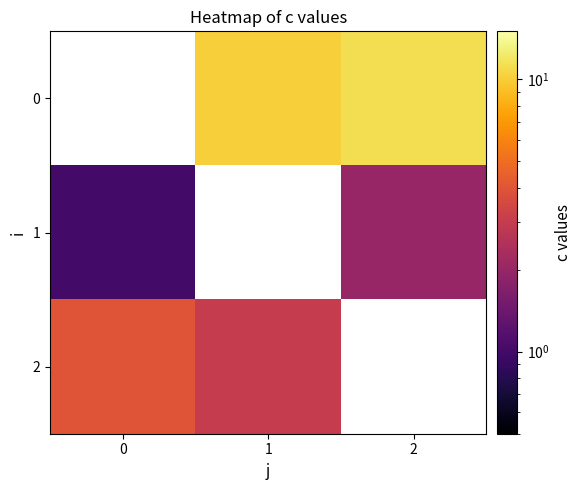

At which label does 0 first exceed 10?

1